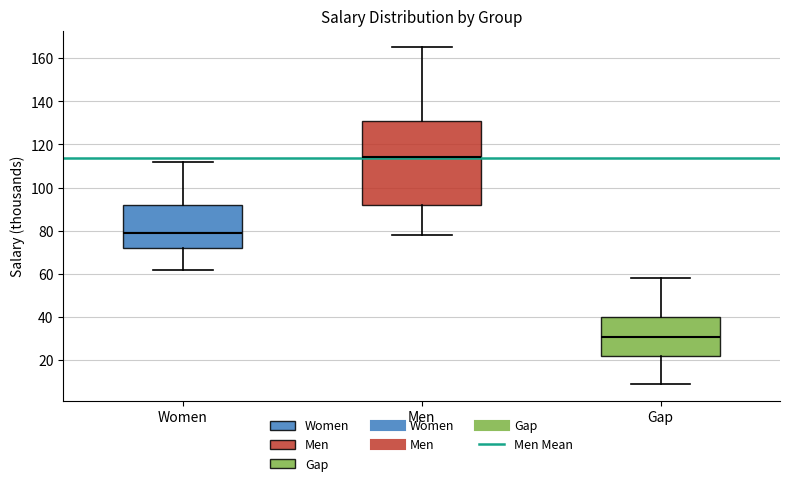

Reading left to right, read every box against the y-axis: the position of its median line, the range the box covers, and the ends of its whiskers. The values are not printed on the chart, so give them approximately, as read against the axis.

Women: median 80, box 72 to 92, whiskers 62 to 112
Men: median 114, box 92 to 132, whiskers 78 to 166
Gap: median 32, box 22 to 40, whiskers 10 to 58